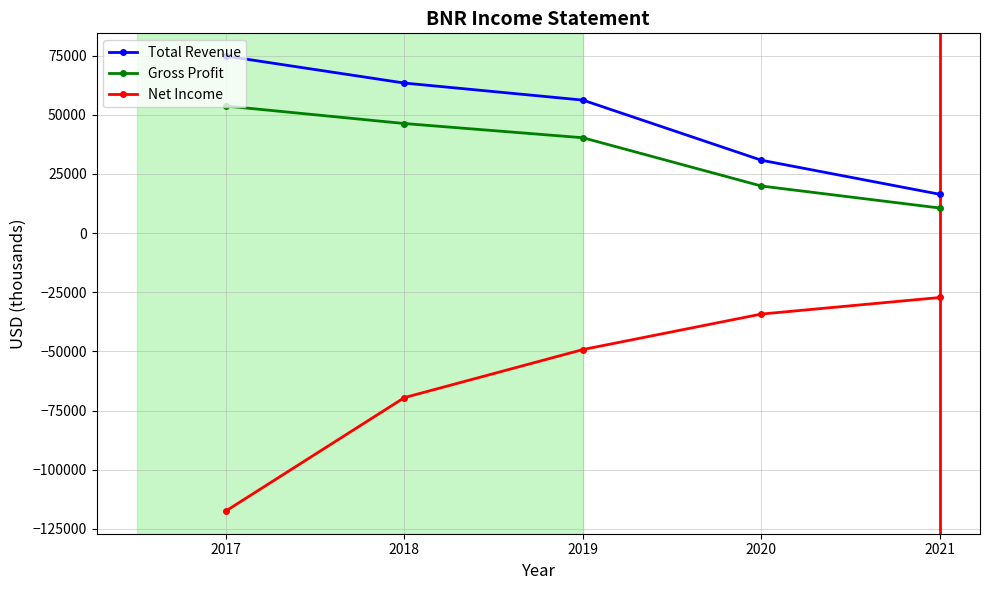

The Gross Profit series shows 40300 at 2019. True or false?

True